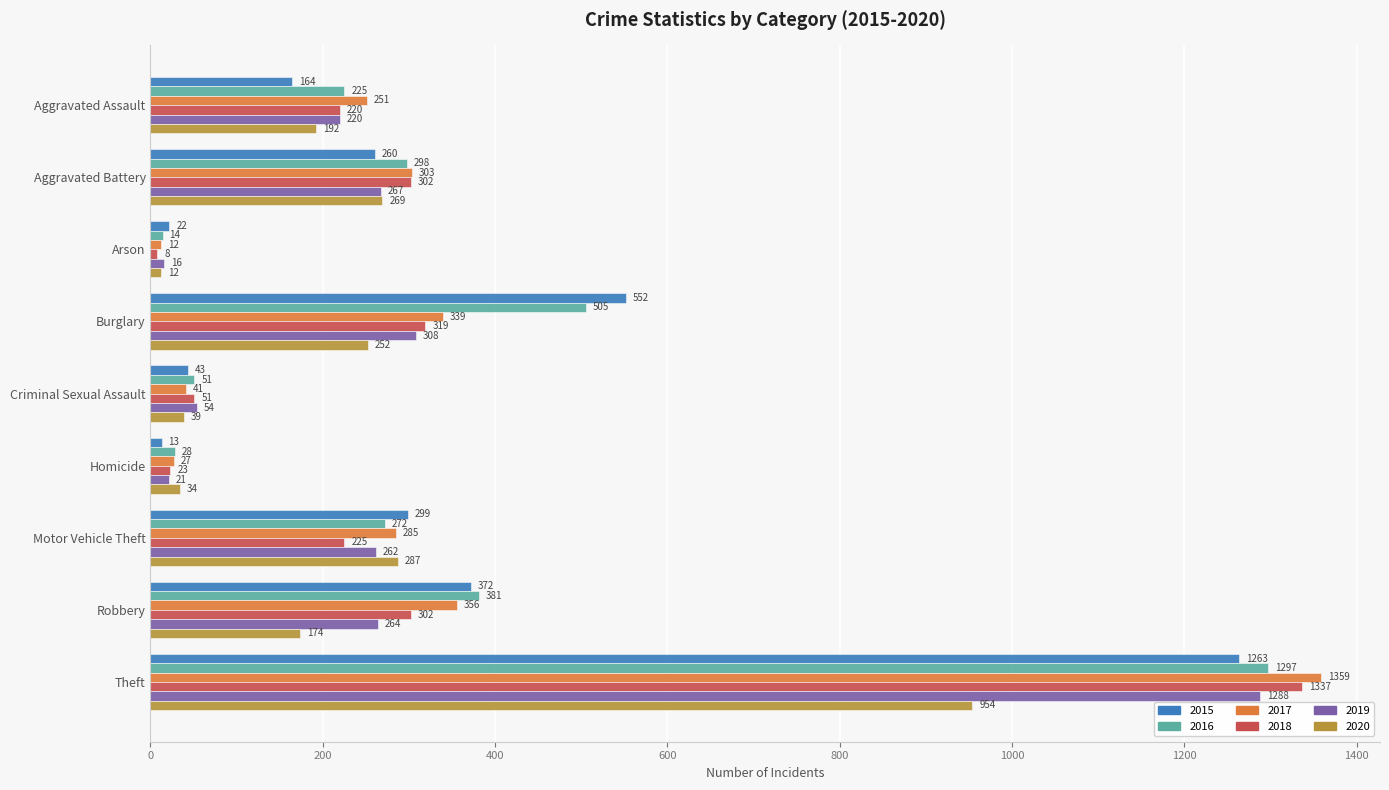

What is the average value of the 2020 series?

246